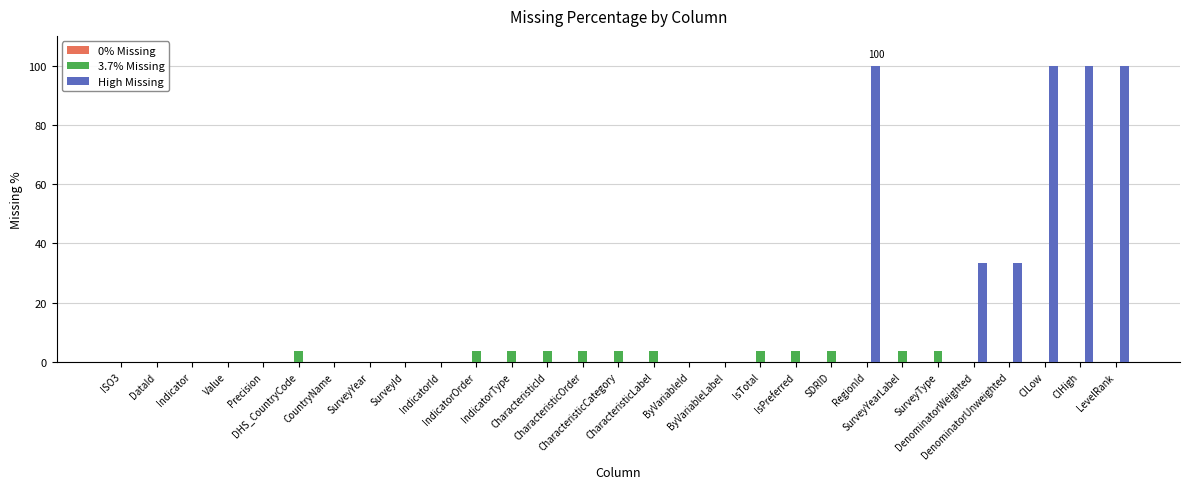

What is the sum of all High Missing values?

466.7